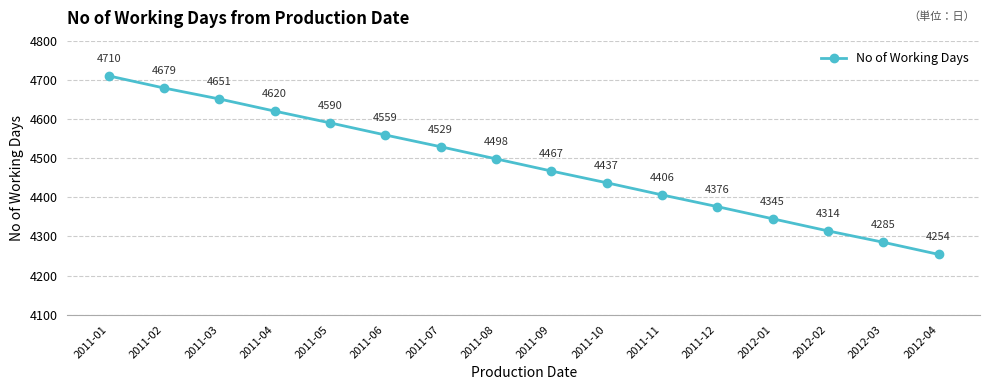

Between 2011-08 and 2011-04, which is larger?

2011-04